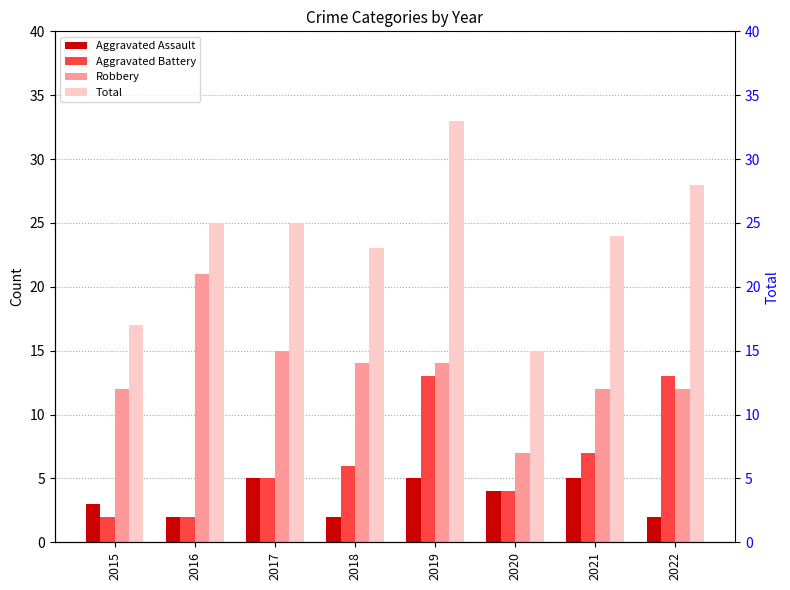

How many values in the Aggravated Battery series exceed 6?

3